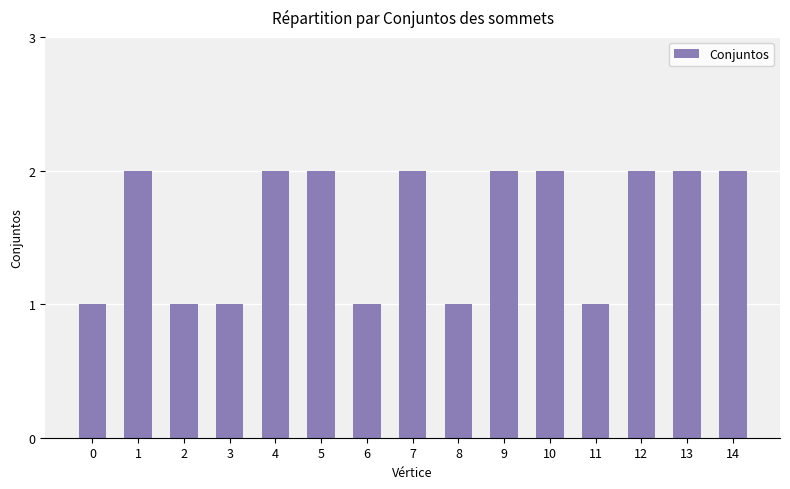

What is the sum of all values?

24